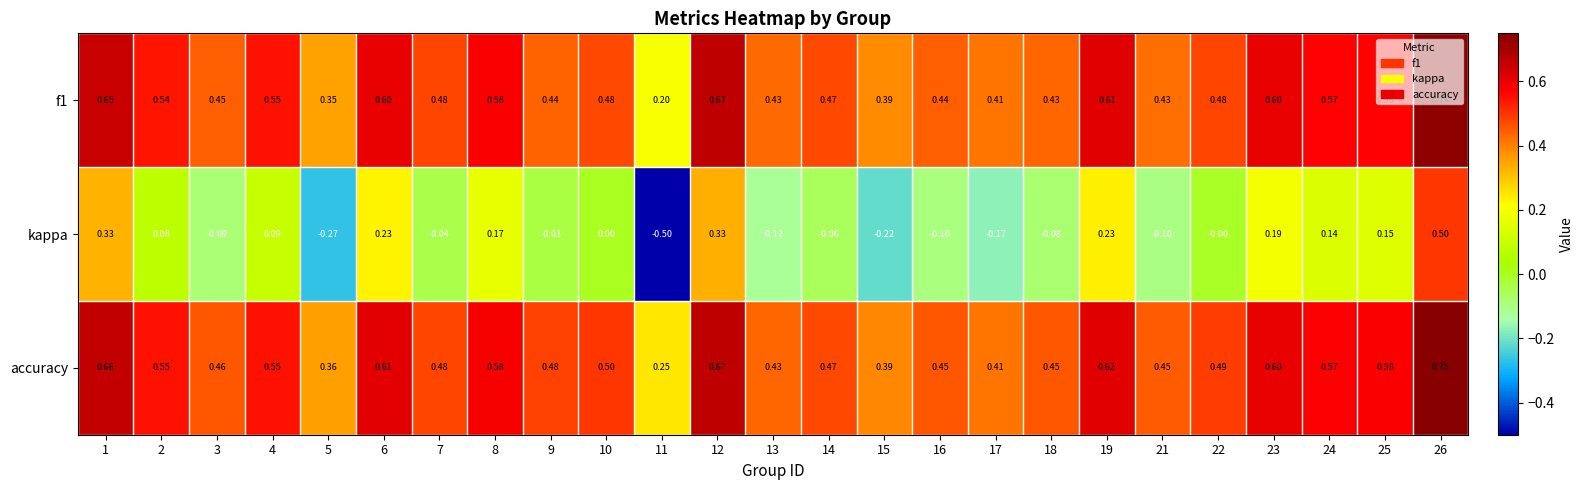

Which label corresponds to the largest value in the chart?

26